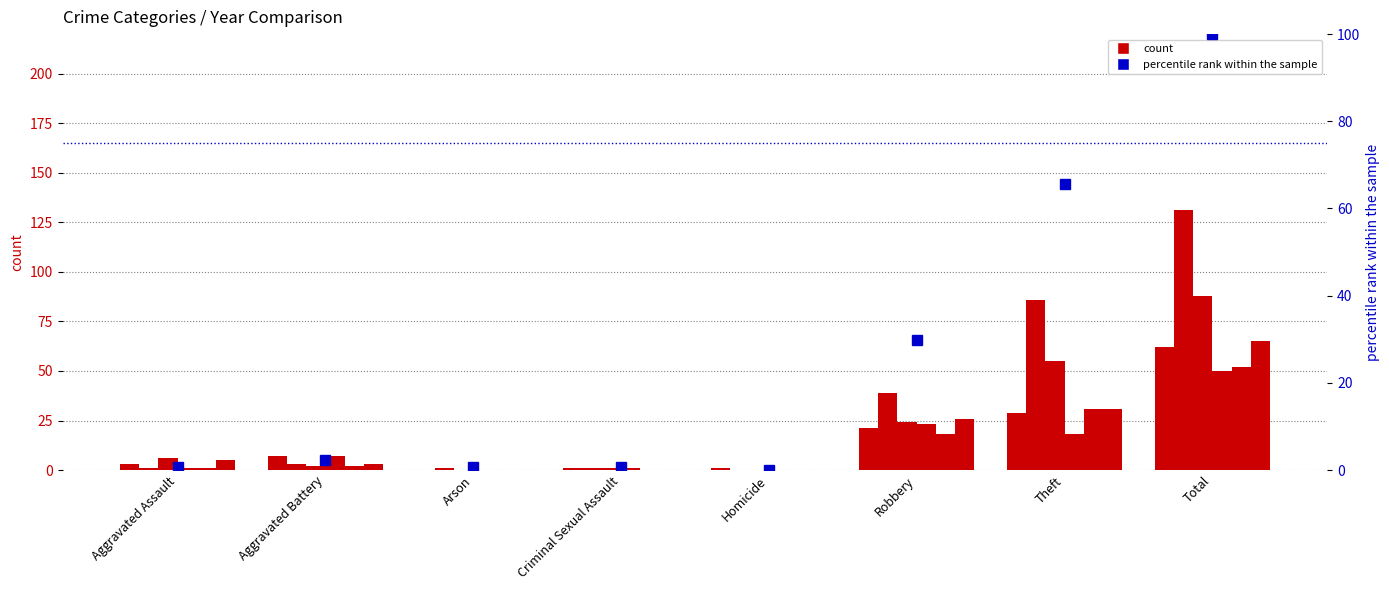

What is the value of the 8th bar from the left?

100.0